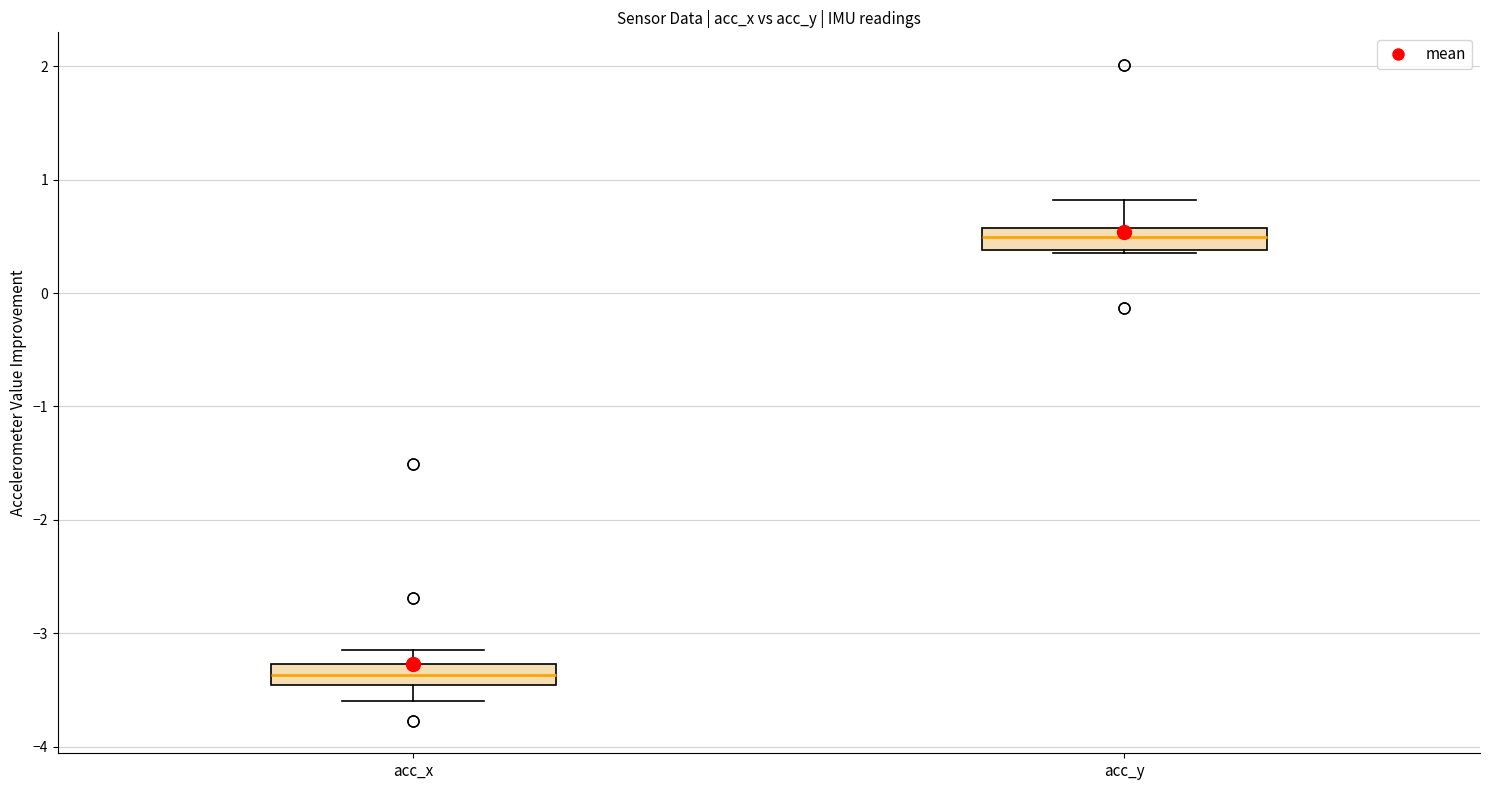

Reading left to right, read every box against the y-axis: the position of its median line, the range the box covers, and the ends of its whiskers. The values are not printed on the chart, so give them approximately, as read against the axis.

acc_x: median -3.4, box -3.5 to -3.3, whiskers -3.6 to -3.1
acc_y: median 0.5, box 0.4 to 0.6, whiskers 0.4 to 0.8